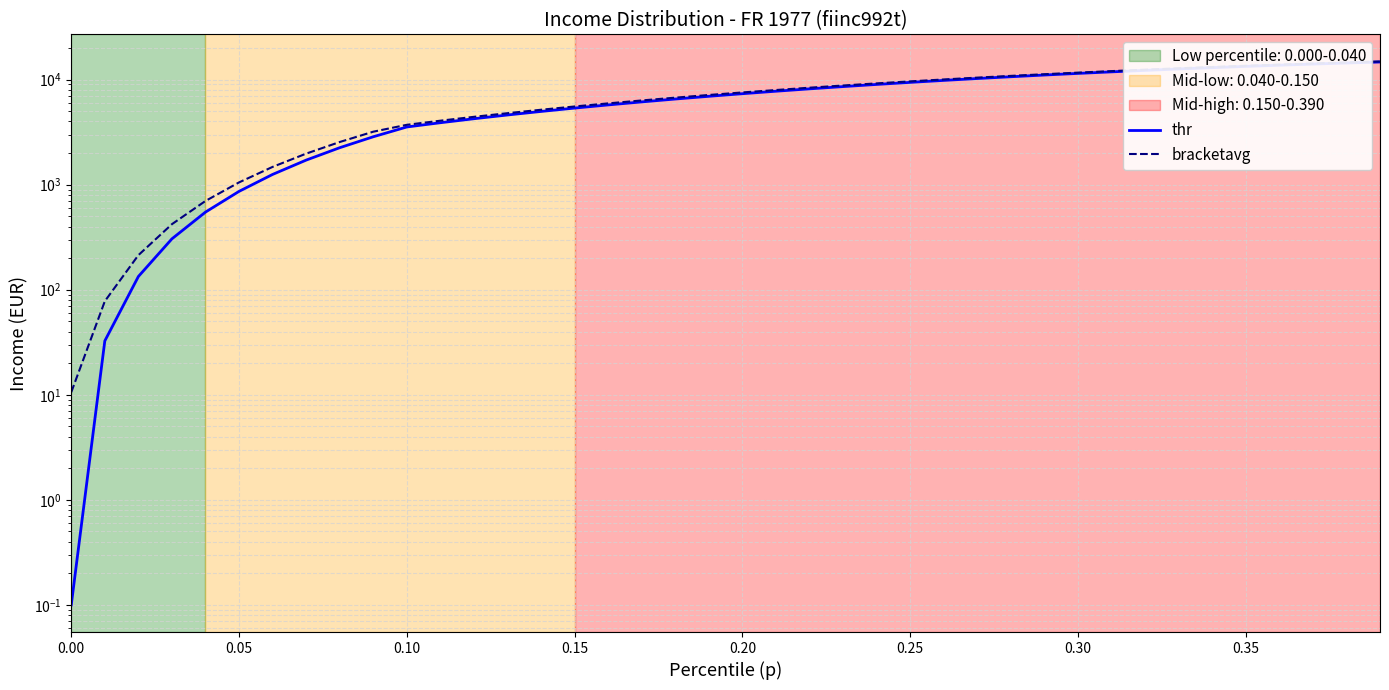

True or false: bracketavg has more than 1 interior local peaks.

False